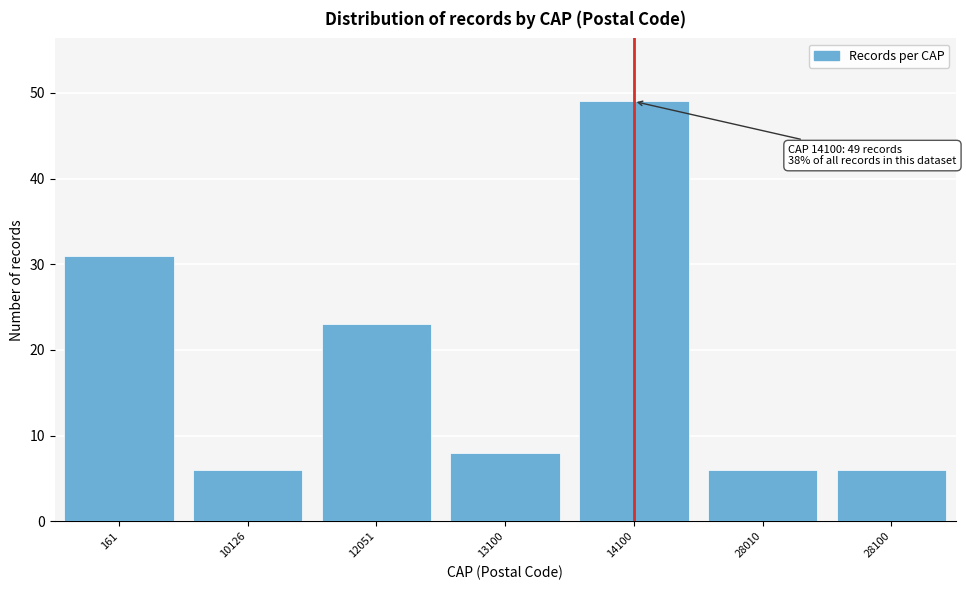

Reading left to right, transcribe all the data shown in this chart.

161=31	10126=6	12051=23	13100=8	14100=49	28010=6	28100=6